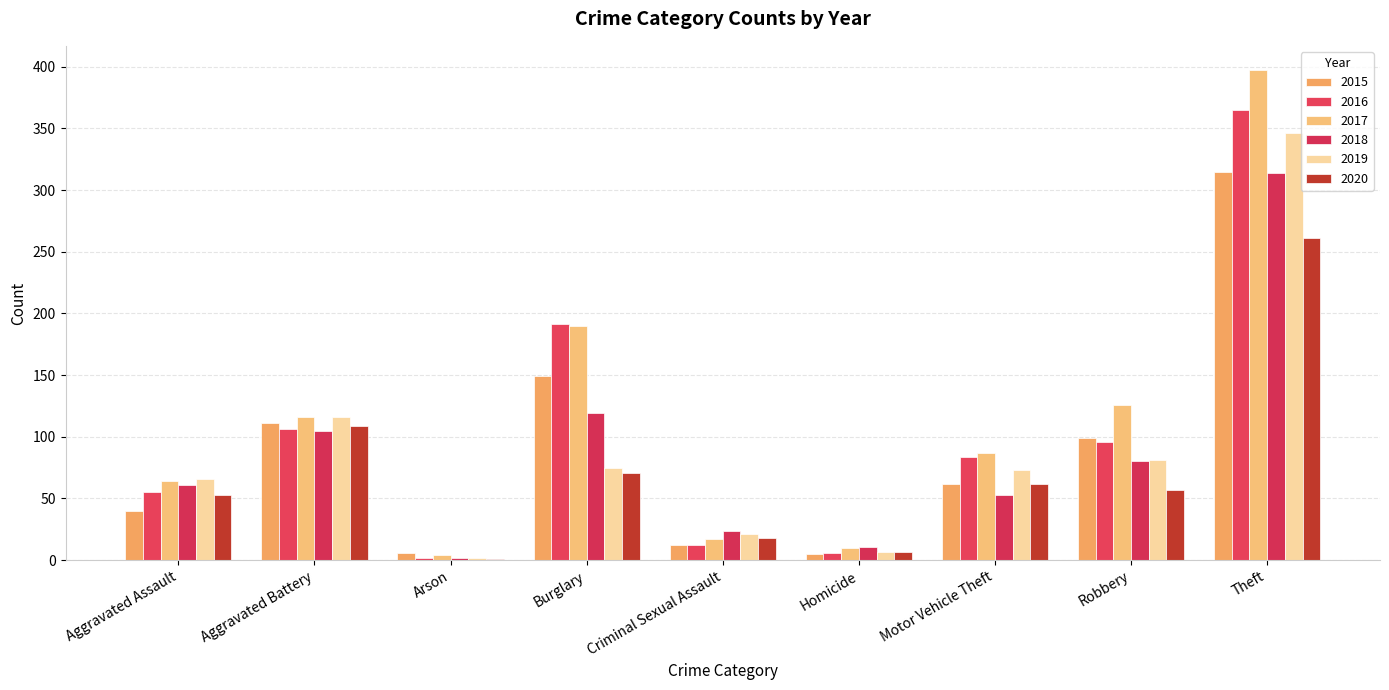

What position from the right is Burglary?

6